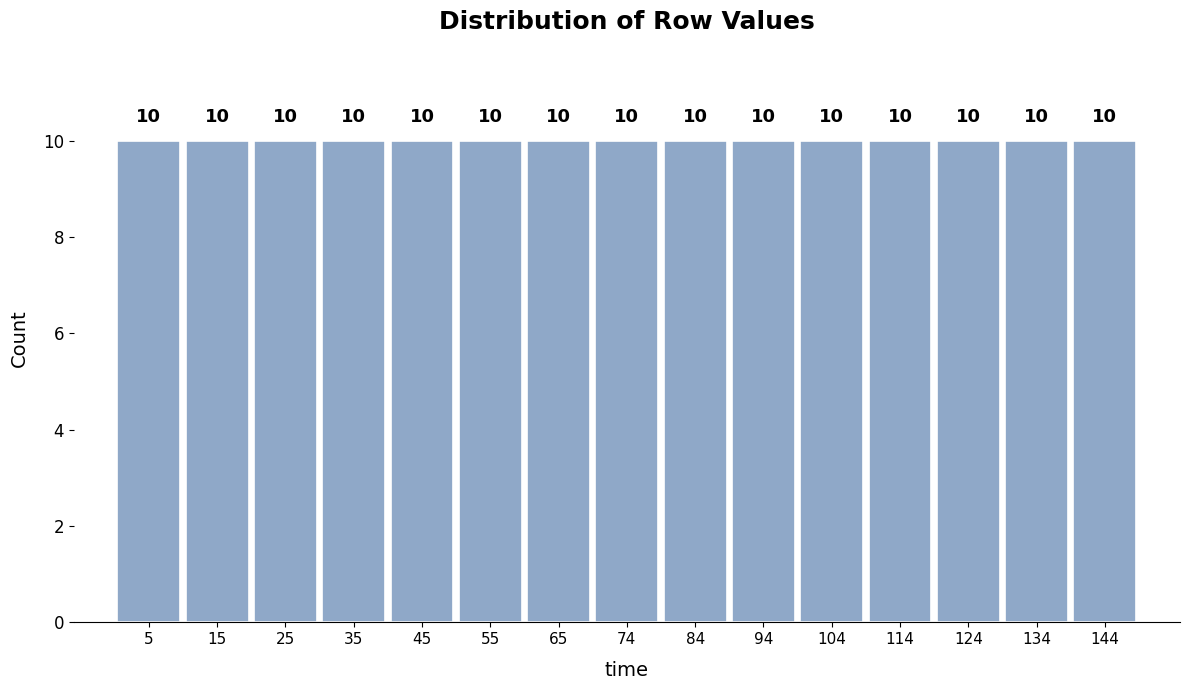

What is the height of the bar covering 40 to 50 on the x-axis? The bar edges are not printed on the chart, so give them approximately, as read against the axis.

10